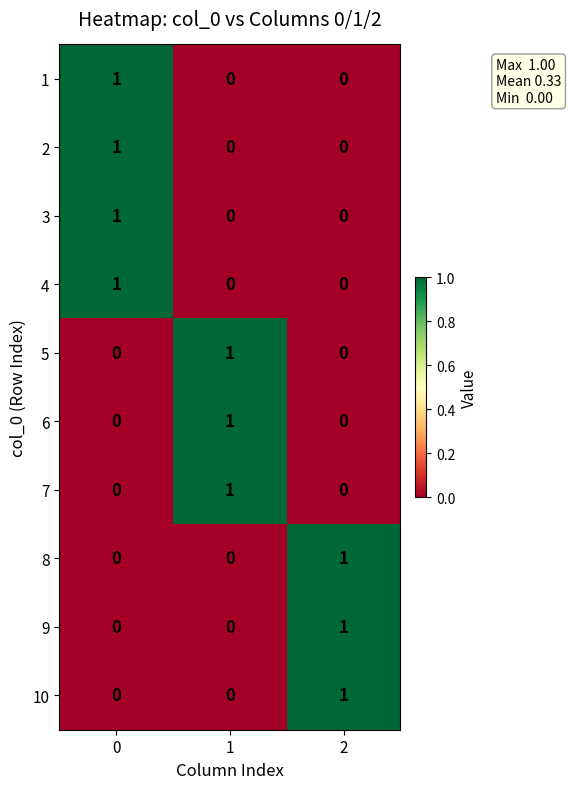

The 3 series shows 0 at 1. True or false?

True